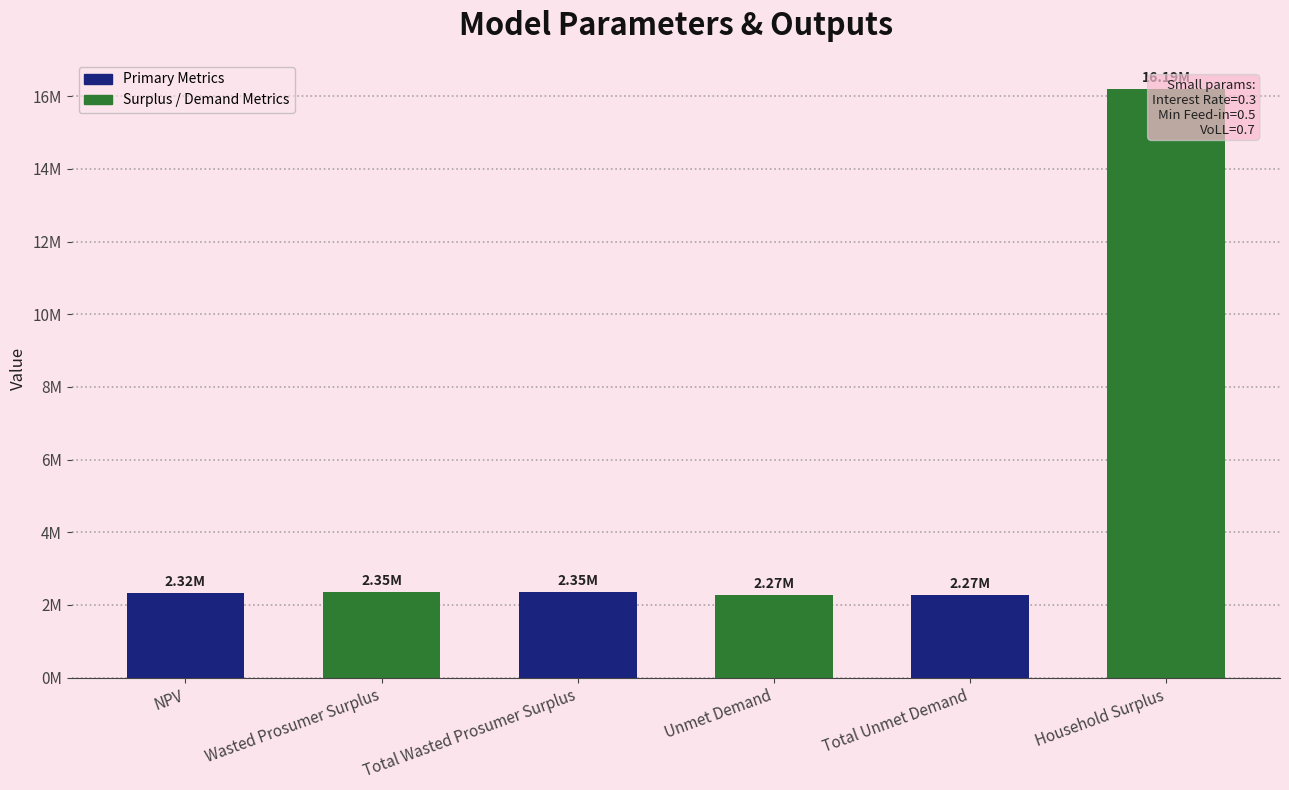

How many values exceed 2348434?

3